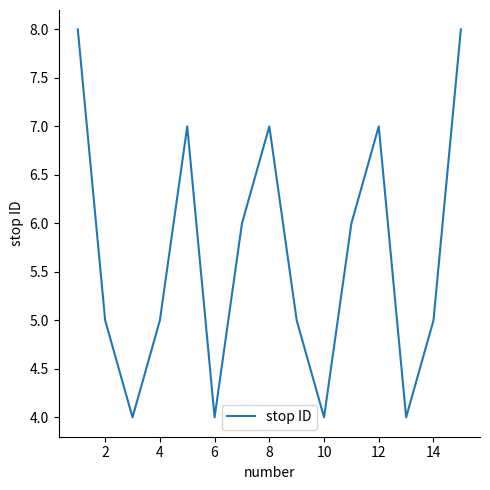

What is the difference between the maximum and minimum values?

4